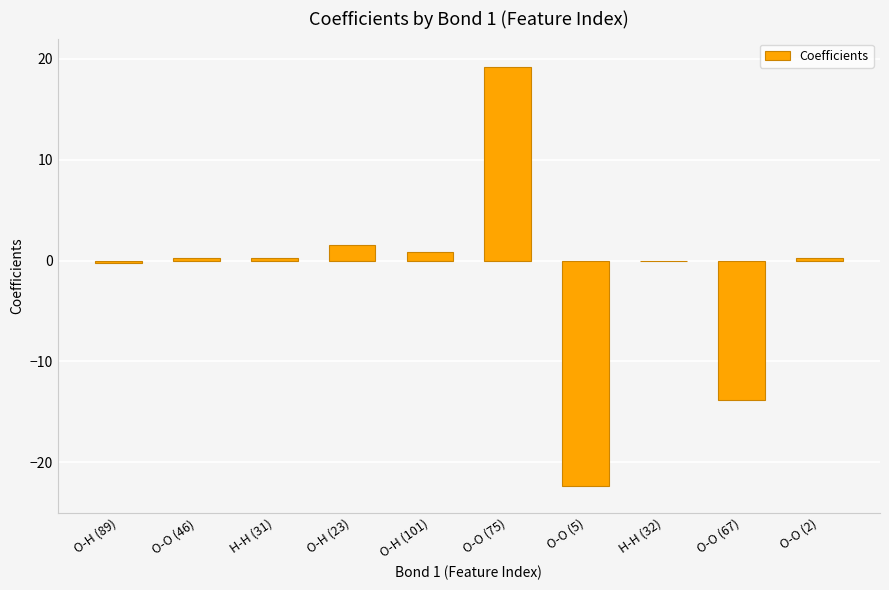

Which has a higher value, O-O (5) or O-H (101)?

O-H (101)